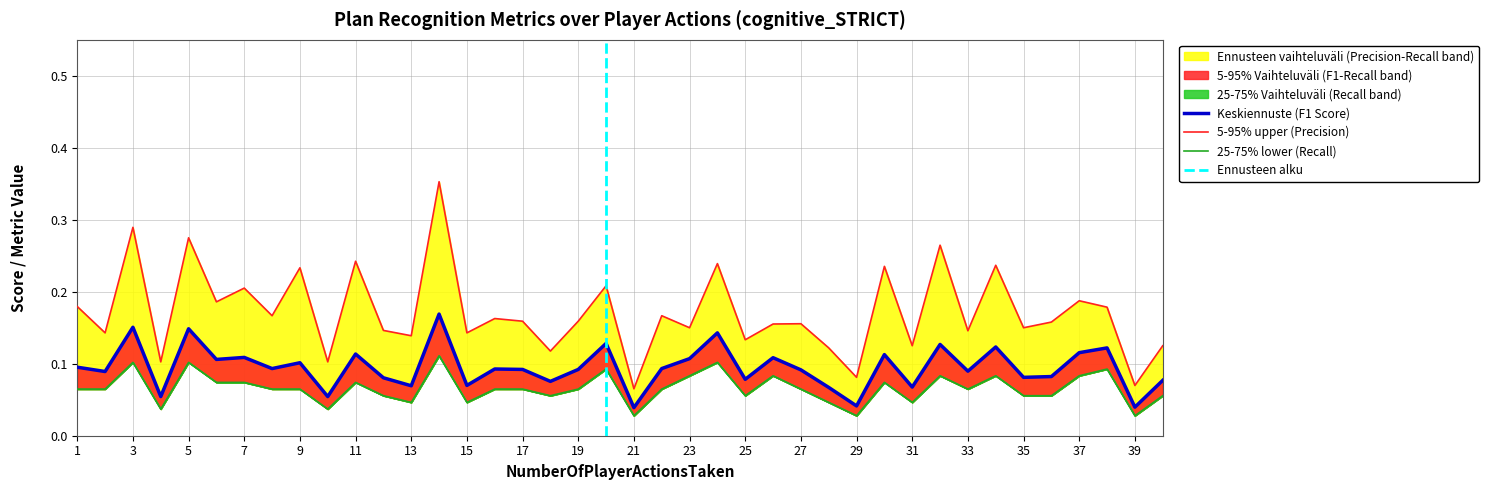

Does the chart have visible grid lines?

Yes